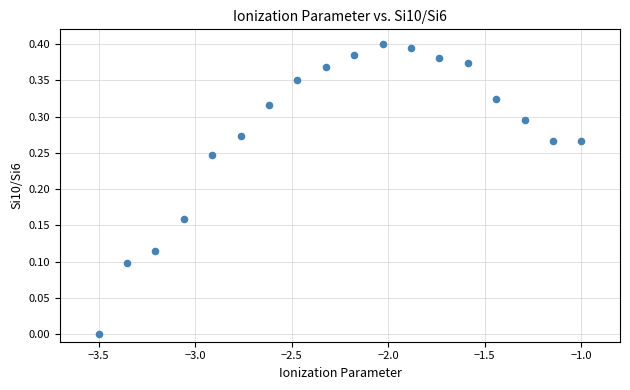

What is the range of X values (max minus min)?

2.5